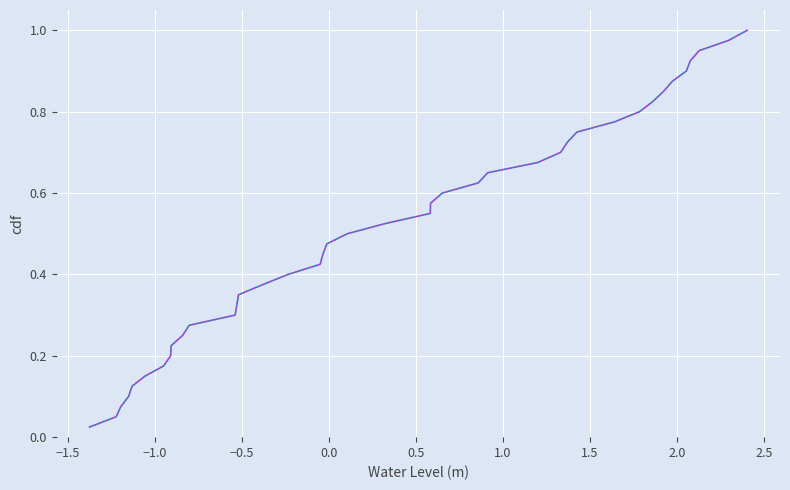

Is this an area chart (filled region under the line)?

No